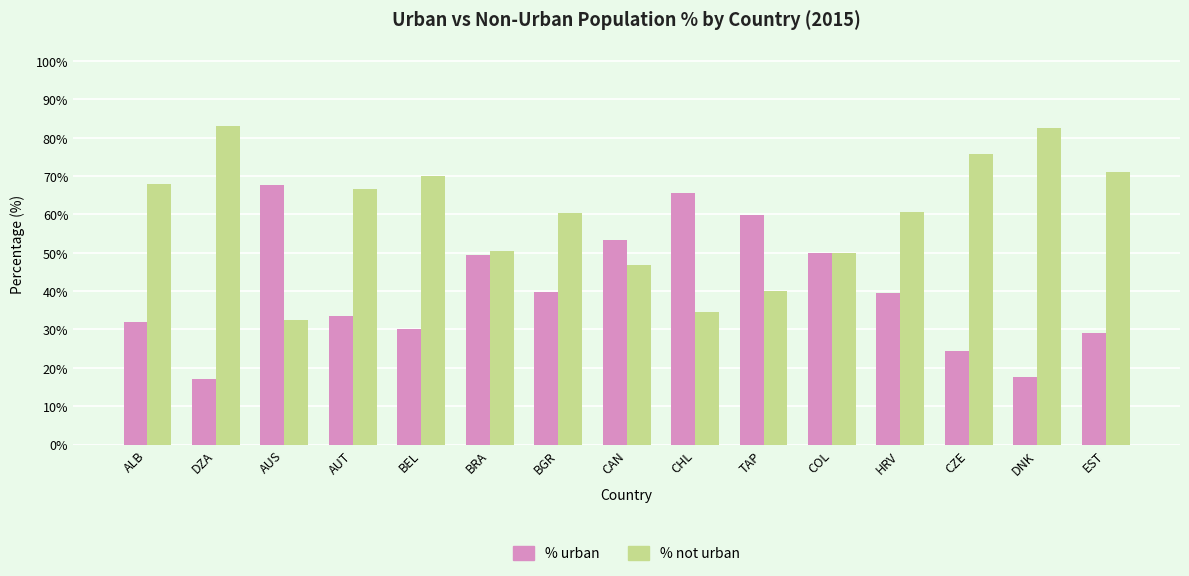

How many data points in % urban are less than 39?

7